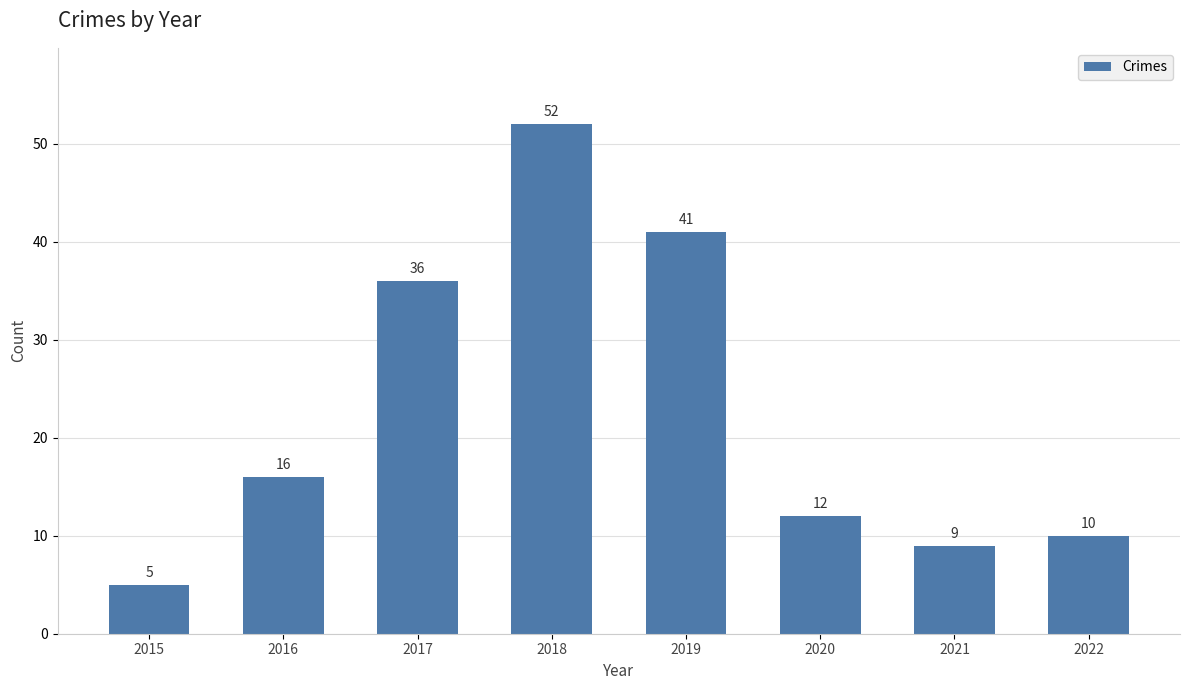

List the labels in order of value, largest first.

2018, 2019, 2017, 2016, 2020, 2022, 2021, 2015